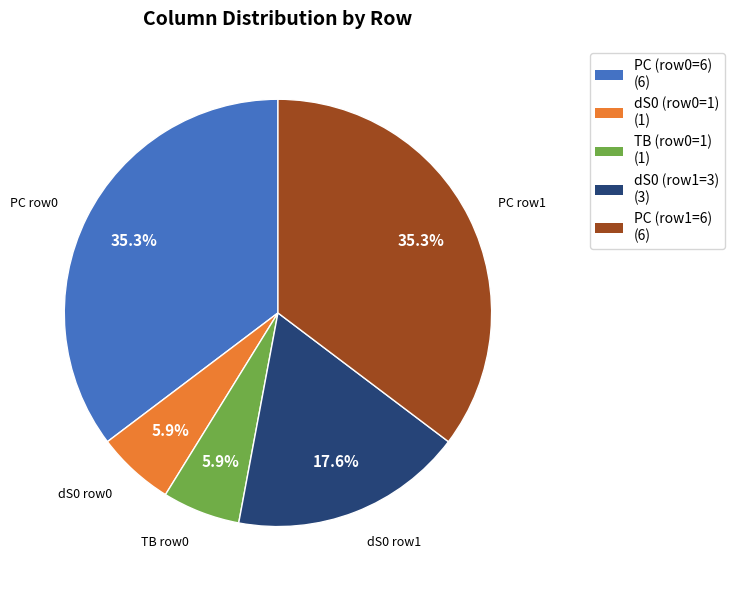

Is there any slice that represents more than half of the pie?

No